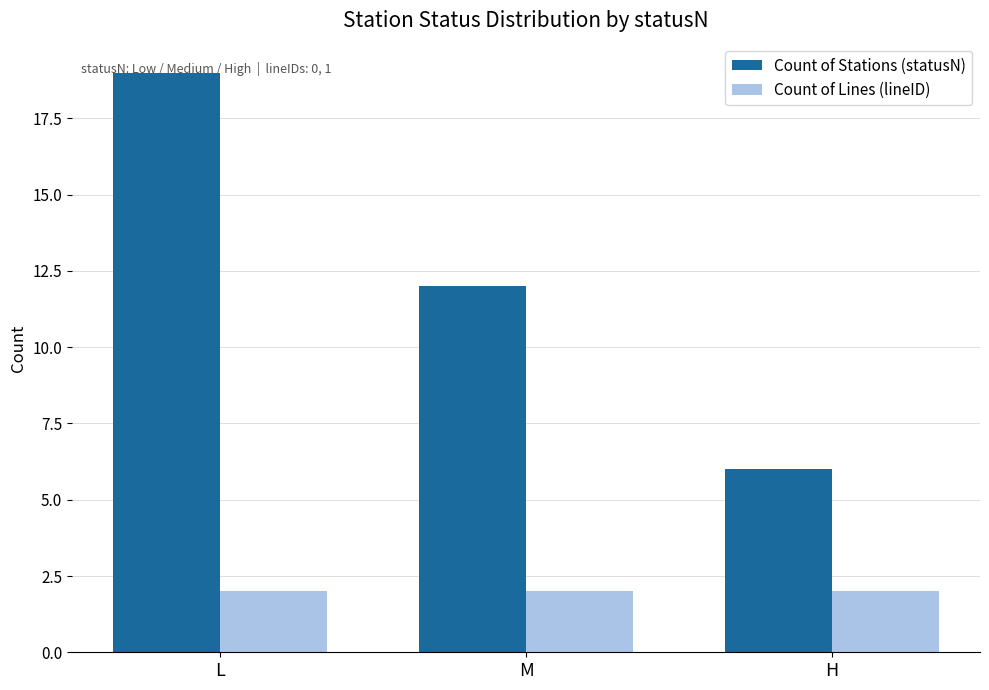

What is the average value of the Count of Stations (statusN) series?

12